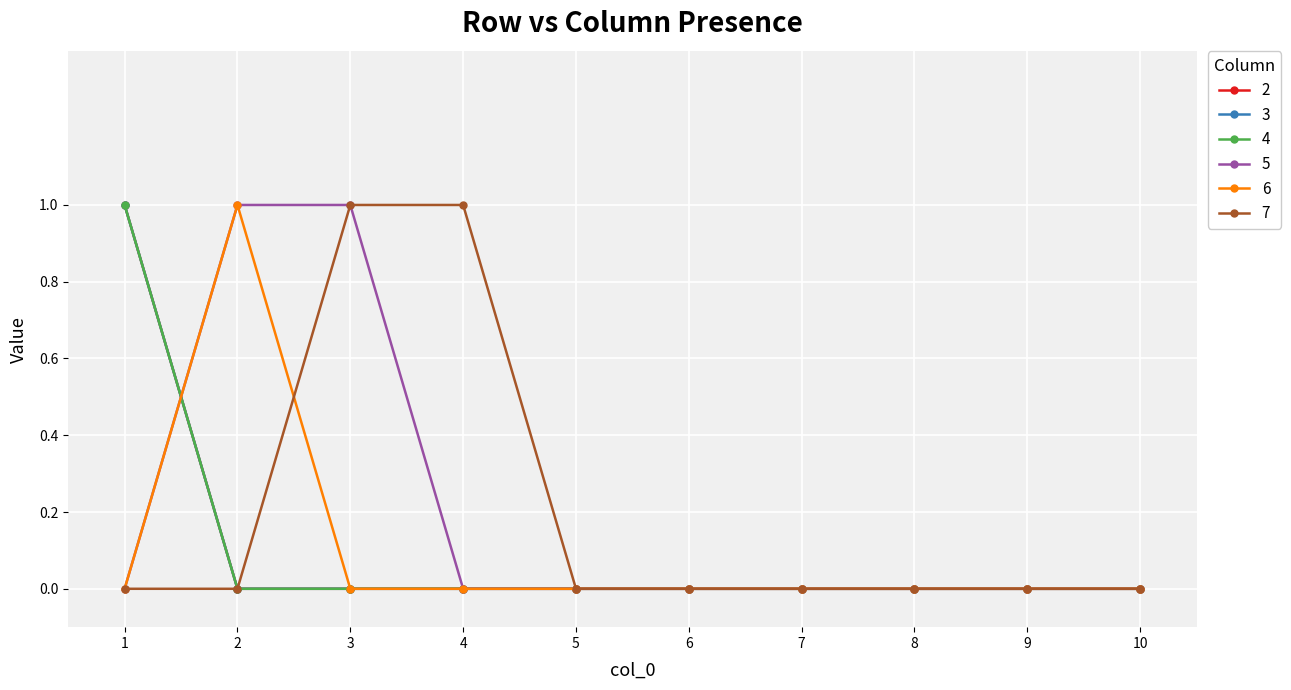

What is the maximum value shown in the chart?

1